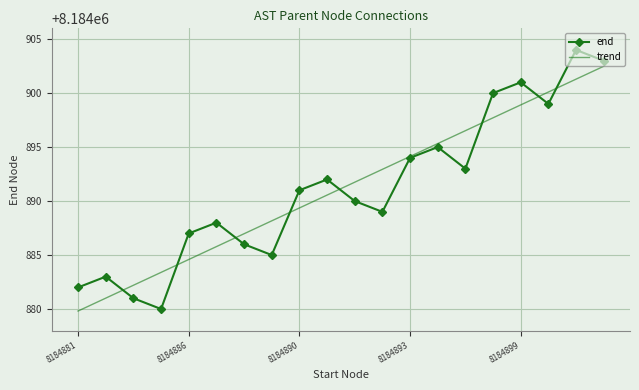

What is the maximum value for end?

8184904.0